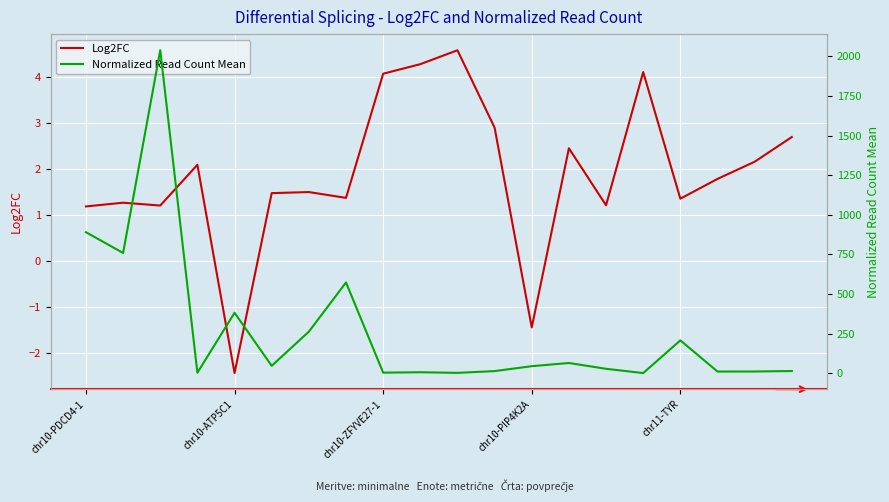

Does the chart display data point markers on the line(s)?

No